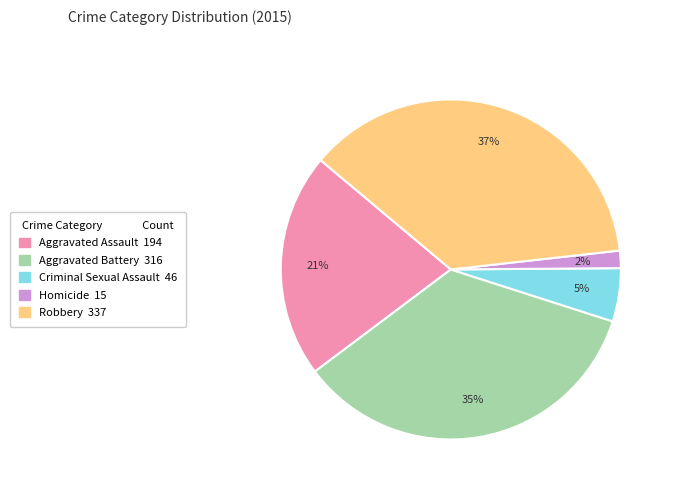

Count the number of slices in the pie.

5